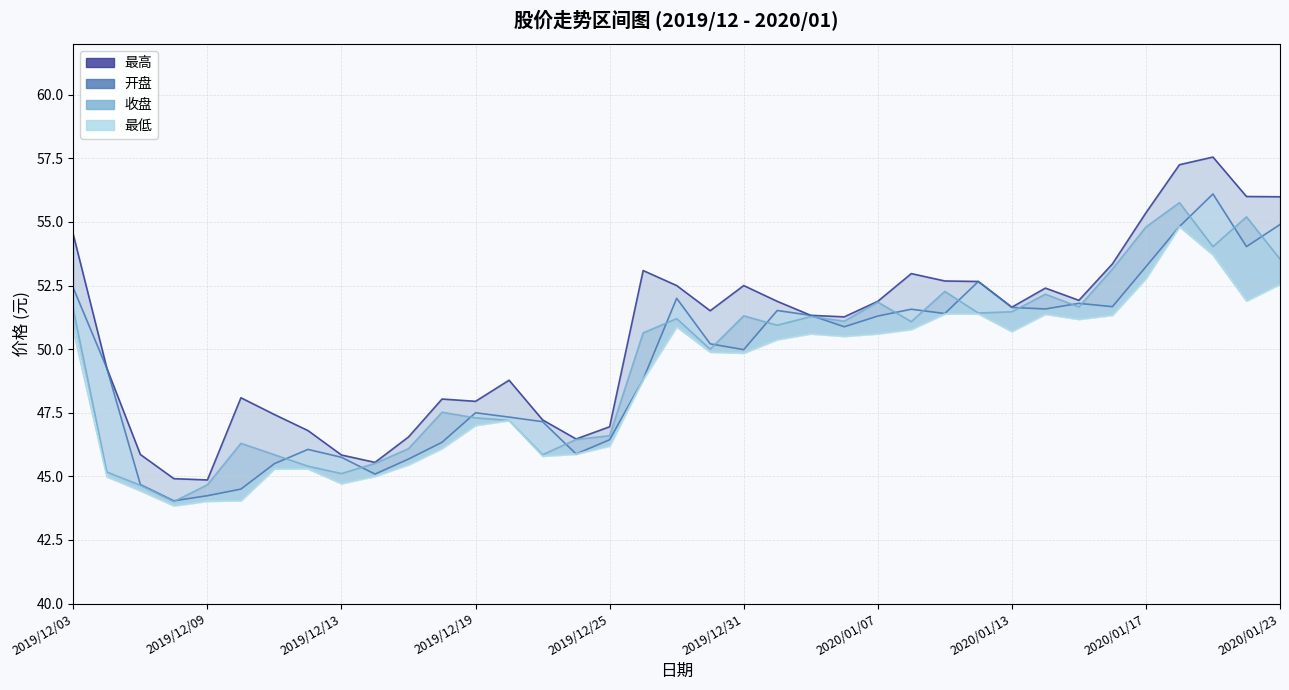

How many distinct data groups are displayed?

4